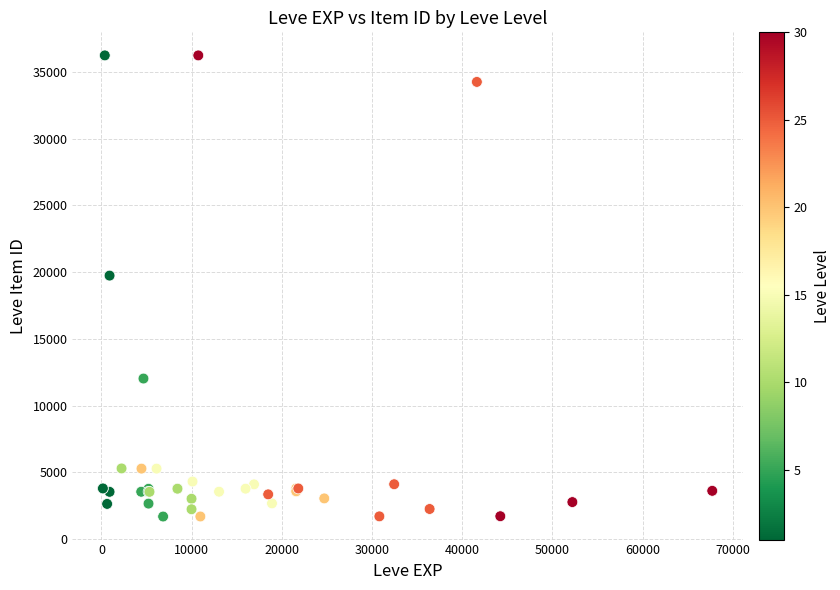

What Y value in the scatter plot is closest to 18967?

19744